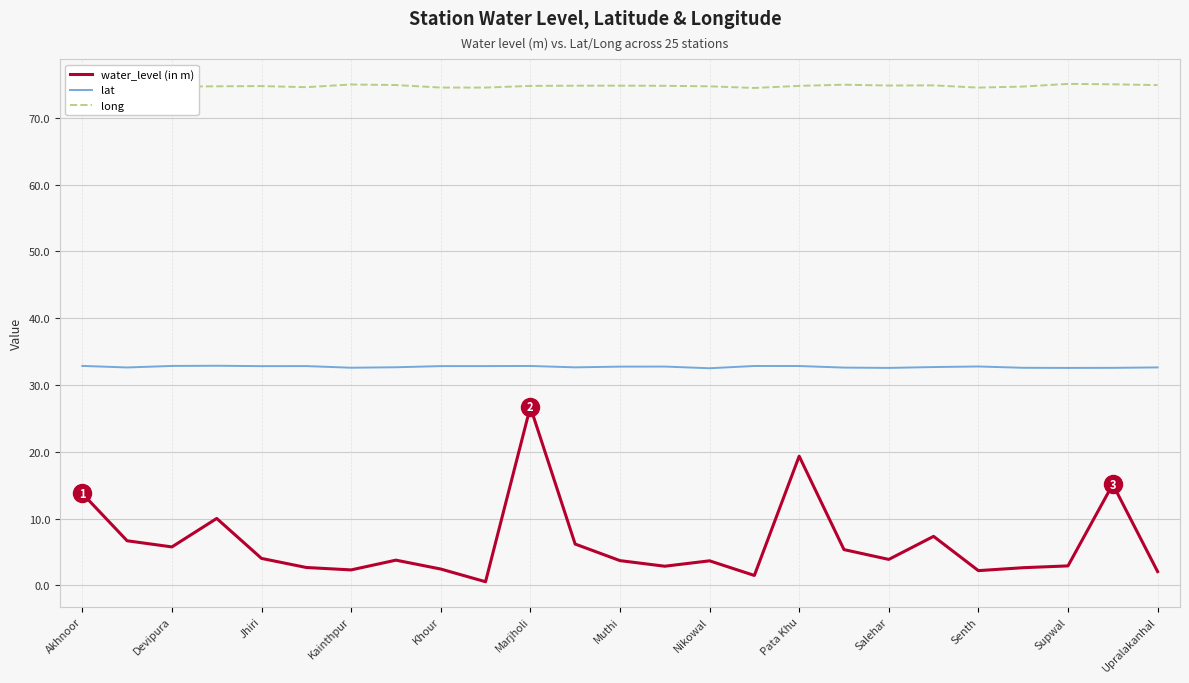

Which series has the largest total across all categories?

long